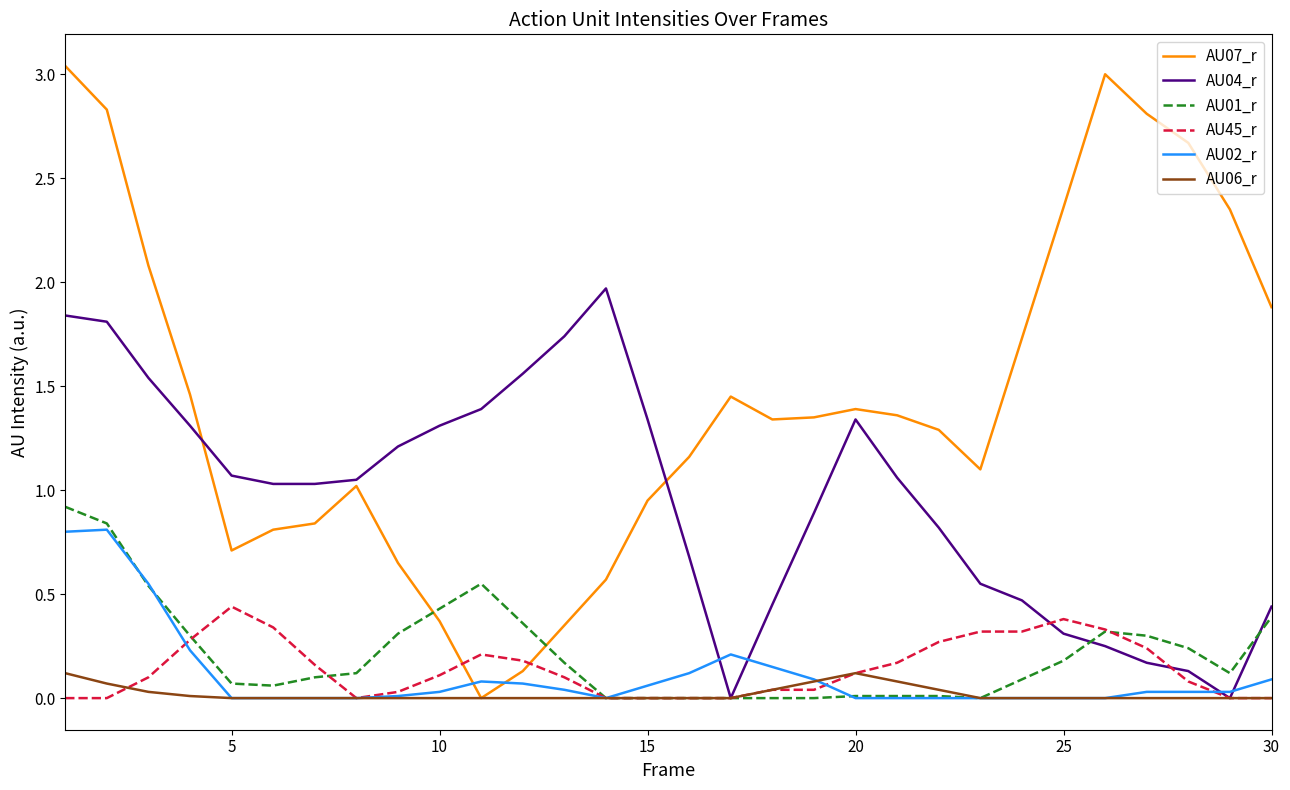

Which series has the largest total across all categories?

AU07_r